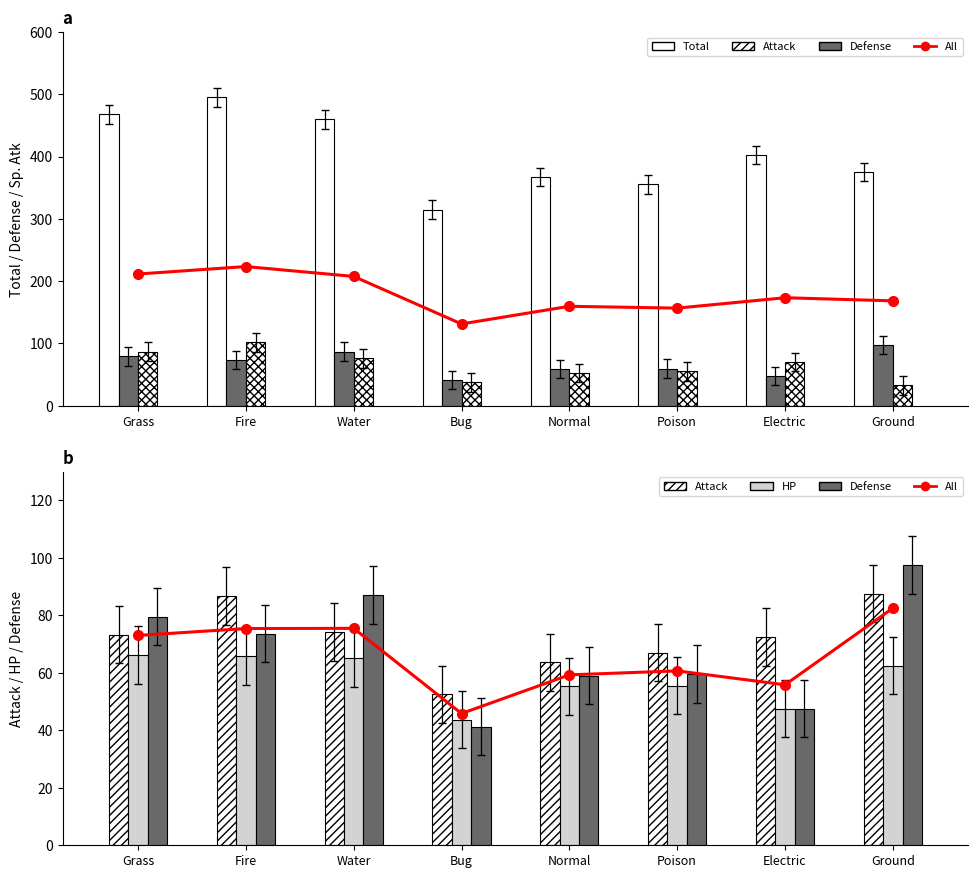

Is the value of HP at Poison greater than the value of Defense at Electric?

Yes